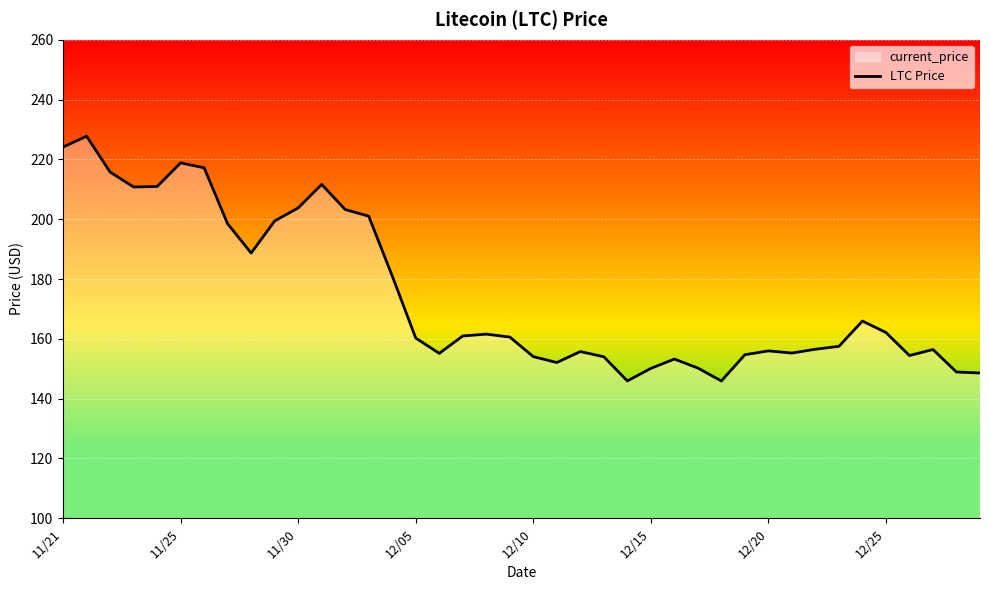

Reading left to right, list all the values displayed in this chart.

224.1	227.7	215.8	210.8	210.9	218.8	217.2	198.4	188.7	199.4	203.8	211.6	203.2	201.0	181.0	160.3	155.1	160.9	161.6	160.6	154.1	152.1	155.7	154.0	145.9	150.1	153.2	150.2	145.9	154.7	156.0	155.2	156.5	157.5	165.9	162.1	154.4	156.4	148.9	148.6